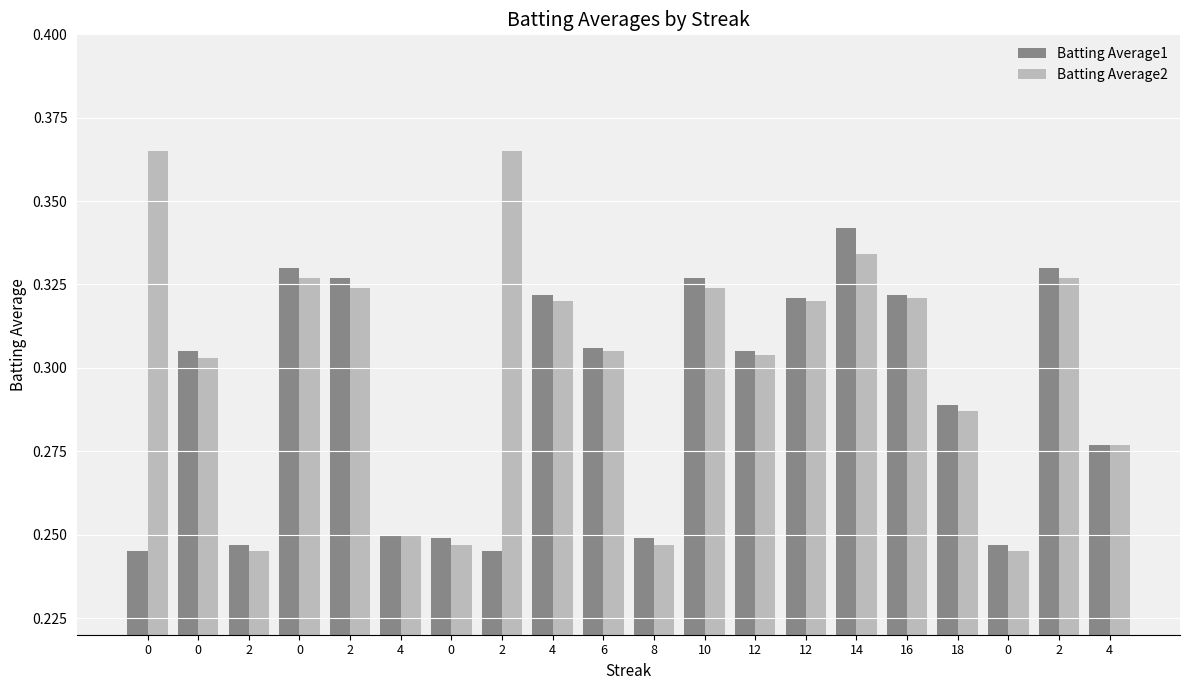

At how many categories does at least one series exceed 0?

20